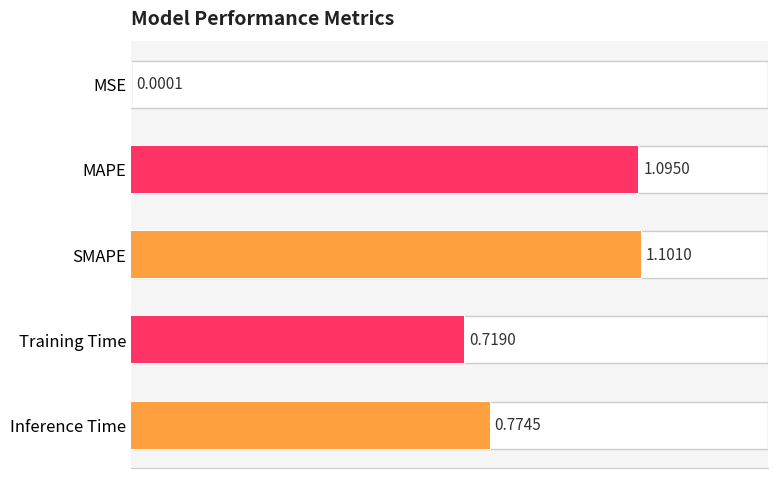

True or false: the data shows 0.3 at 0.4.

False